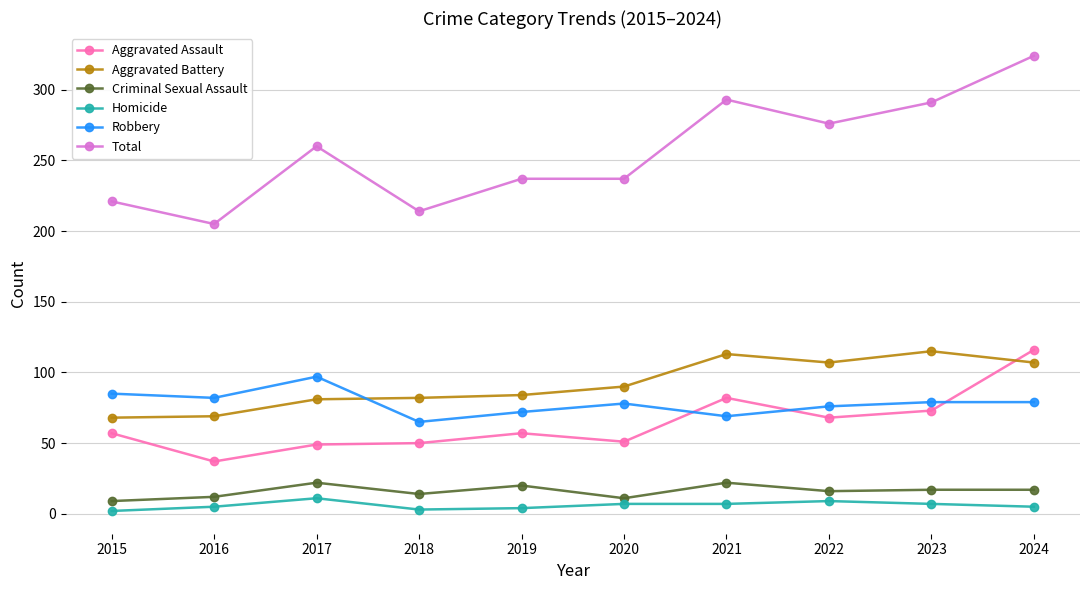

What is the value of the Criminal Sexual Assault point at the 3rd from the left?

22